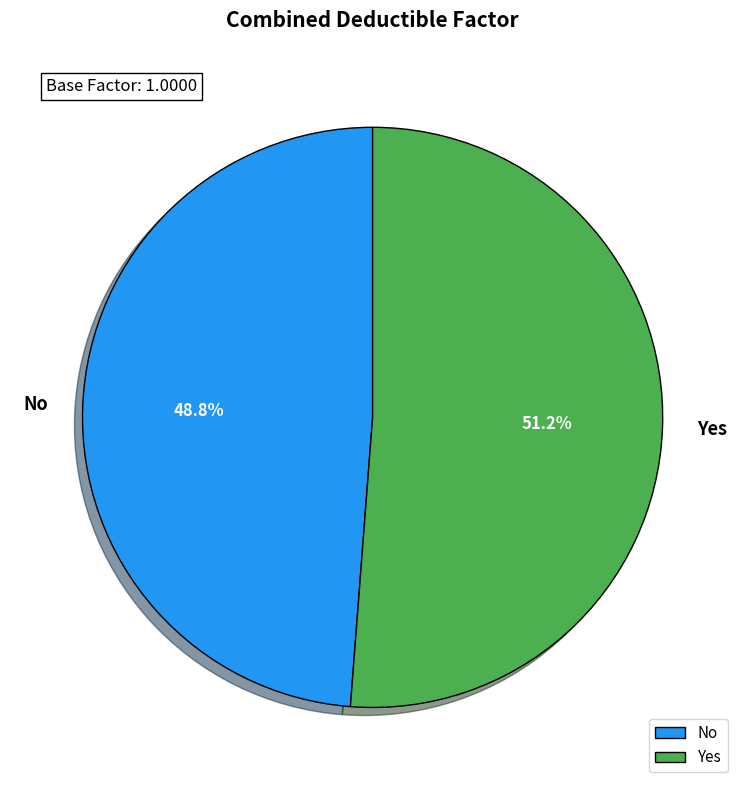

Rank the categories by value from highest to lowest.

Yes, No